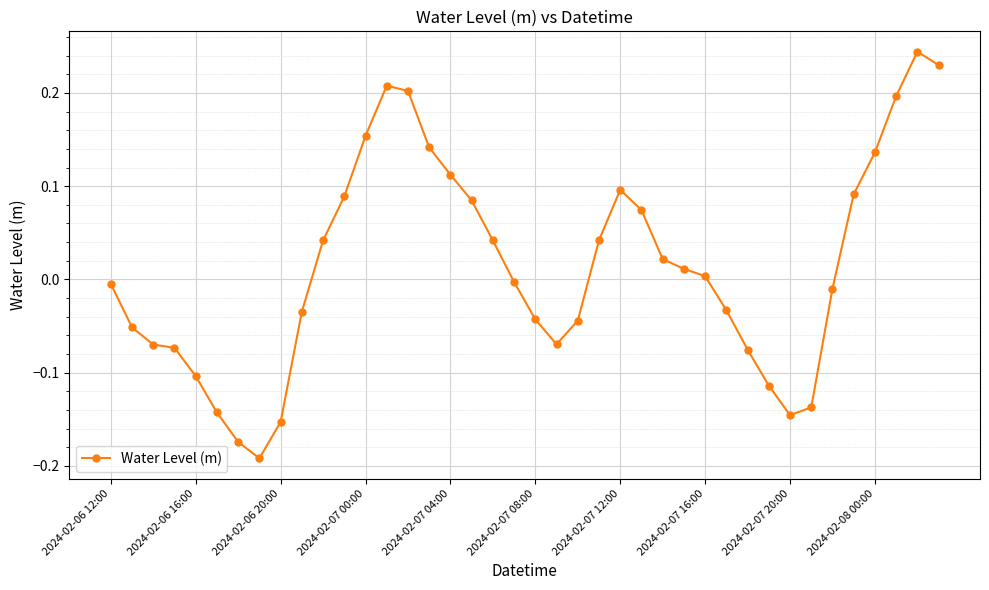

What is the sum of all values?

0.5